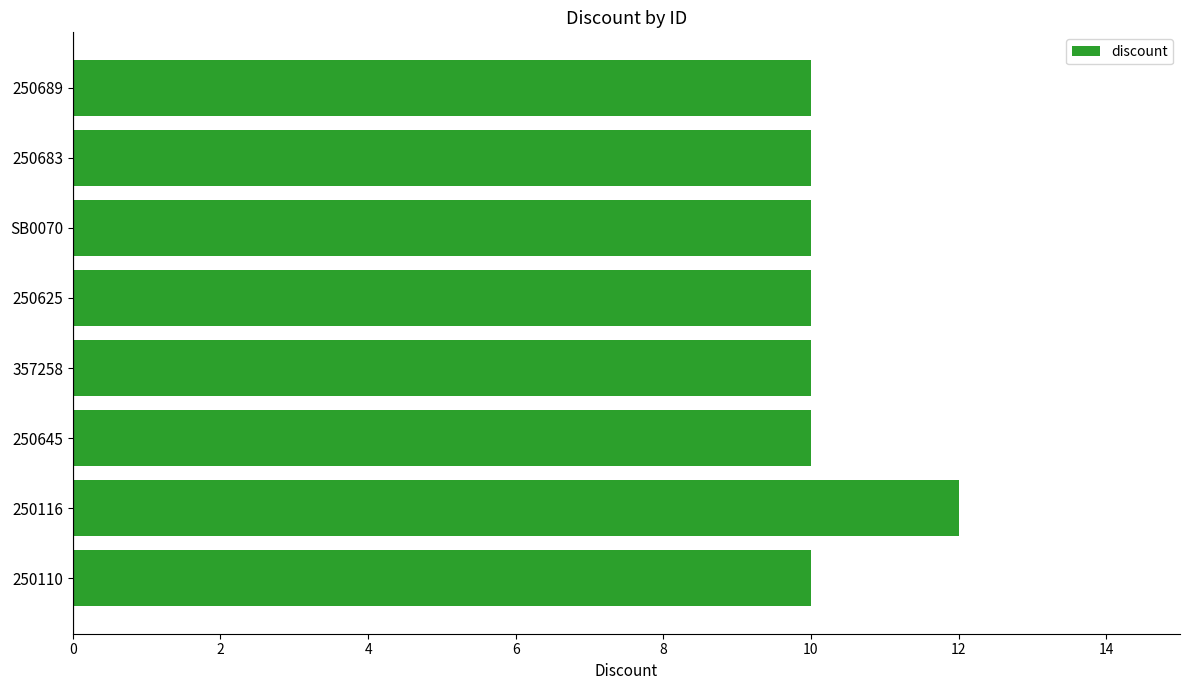

What is the average value?

10